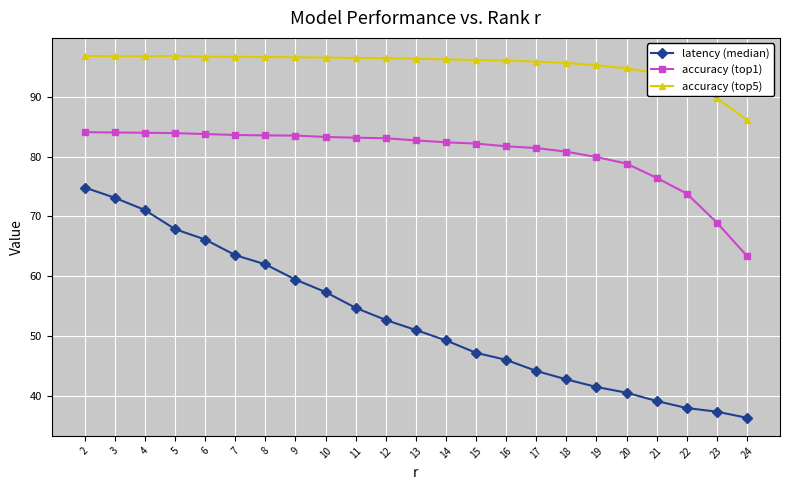

What is the average value of the accuracy (top5) series?

95.3